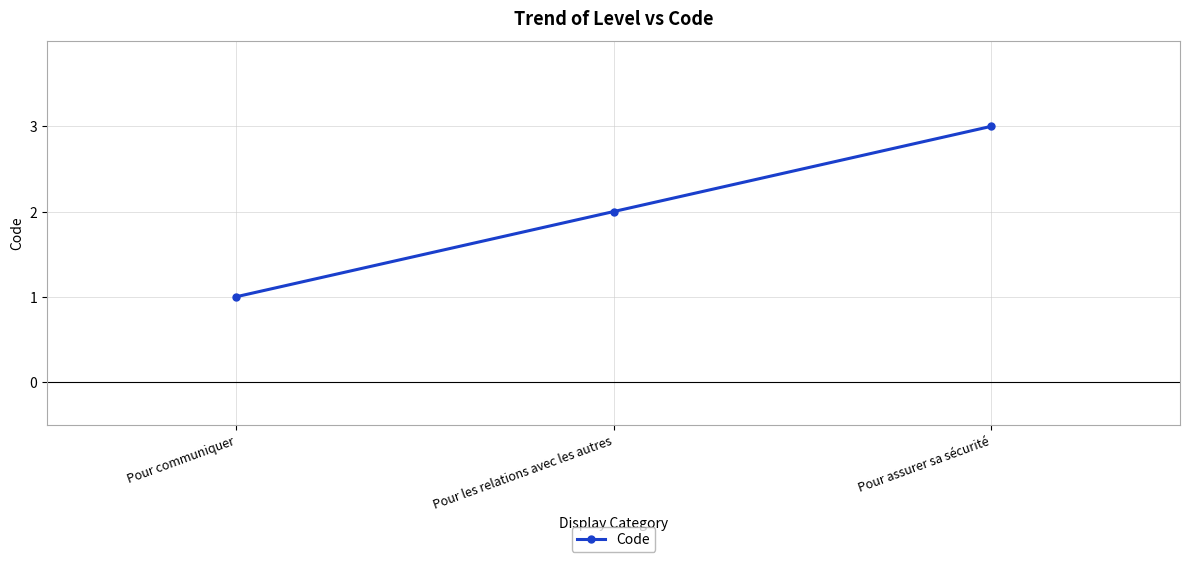

What is the sum of all values?

6